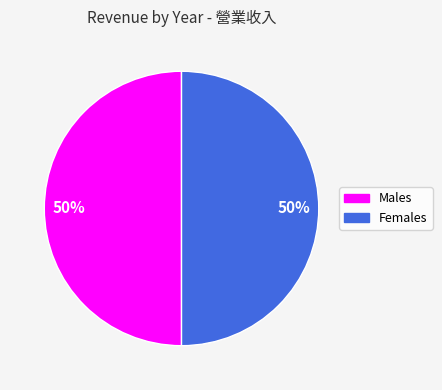

Do Males and Females together represent more than half of the pie?

Yes